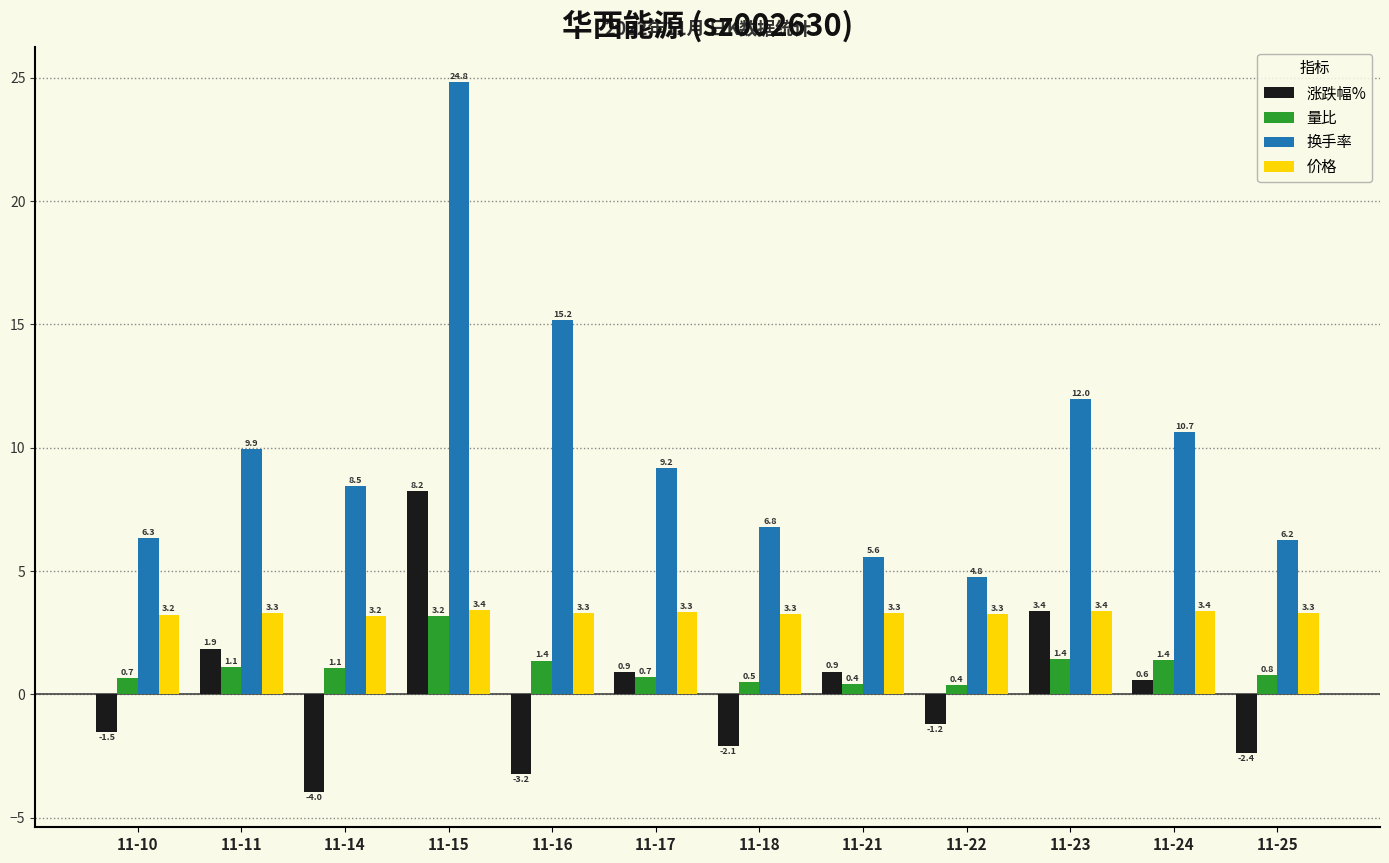

The value of 换手率 at 11-11 is 15.9. True or false?

False